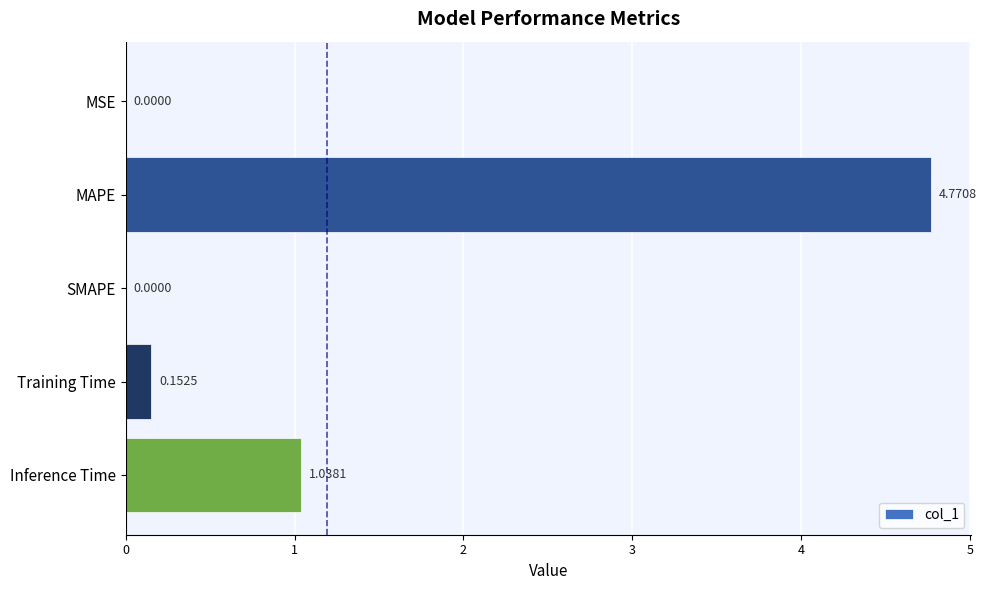

What is the sum of all values?

6.0